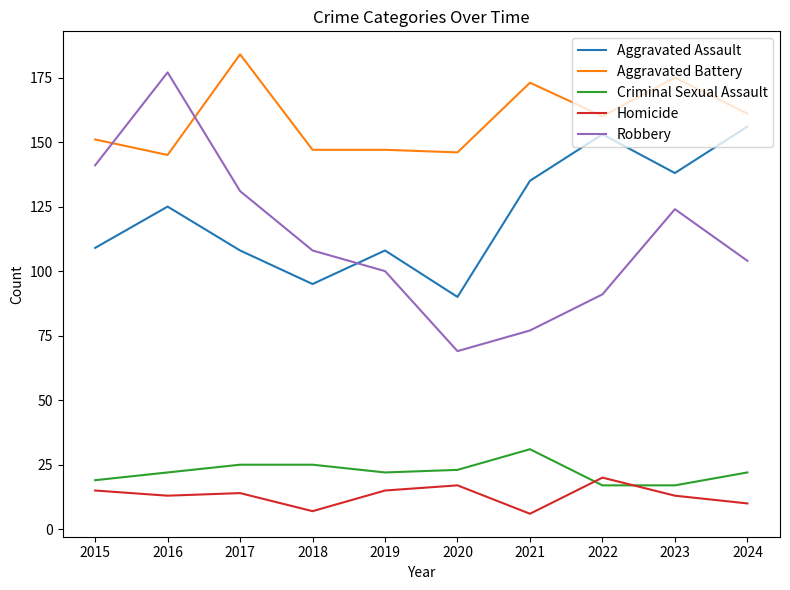

What is the difference between the maximum and second lowest values in the Criminal Sexual Assault series?

14